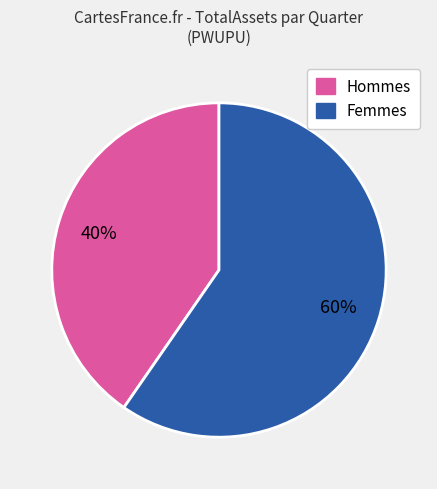

Does any single category account for the majority?

Yes